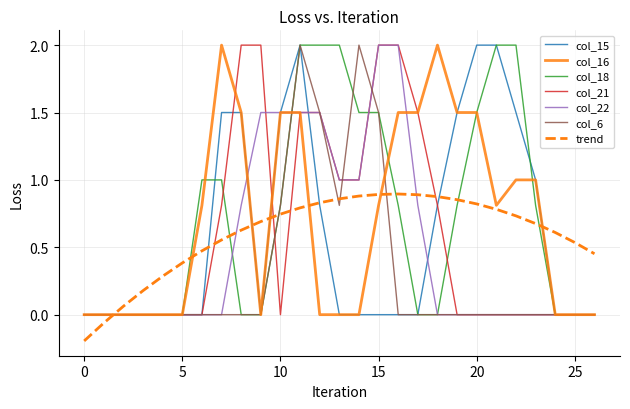

What is the maximum value shown in the chart?

2.0